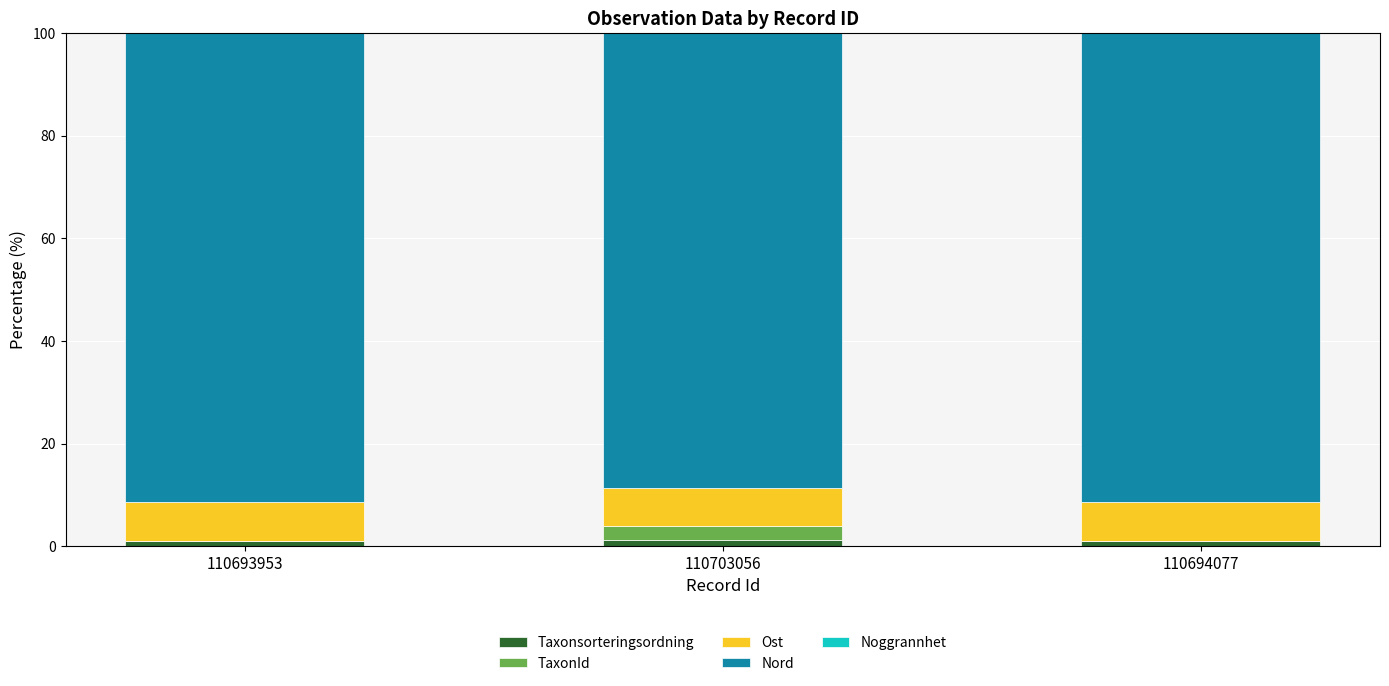

Are the bars horizontal?

No